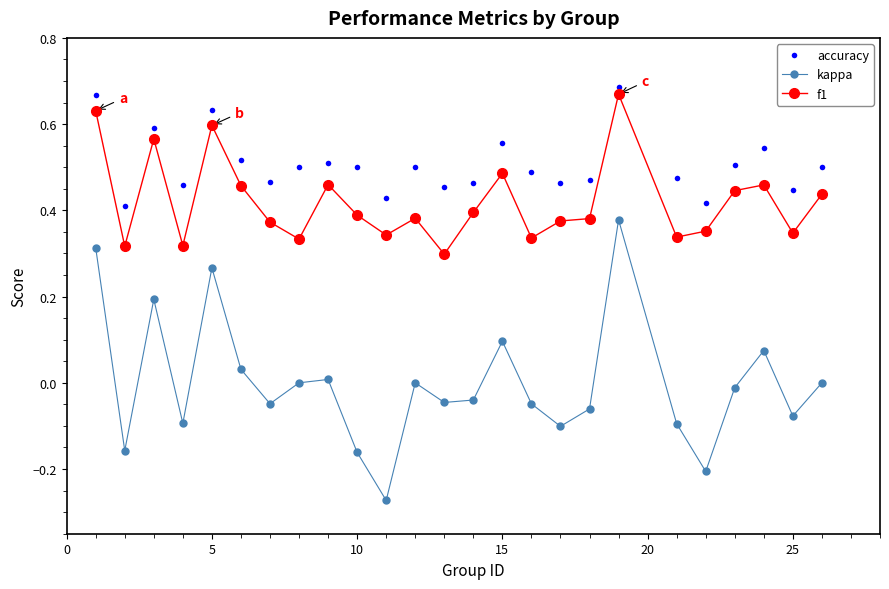

Which series has the largest total across all categories?

accuracy